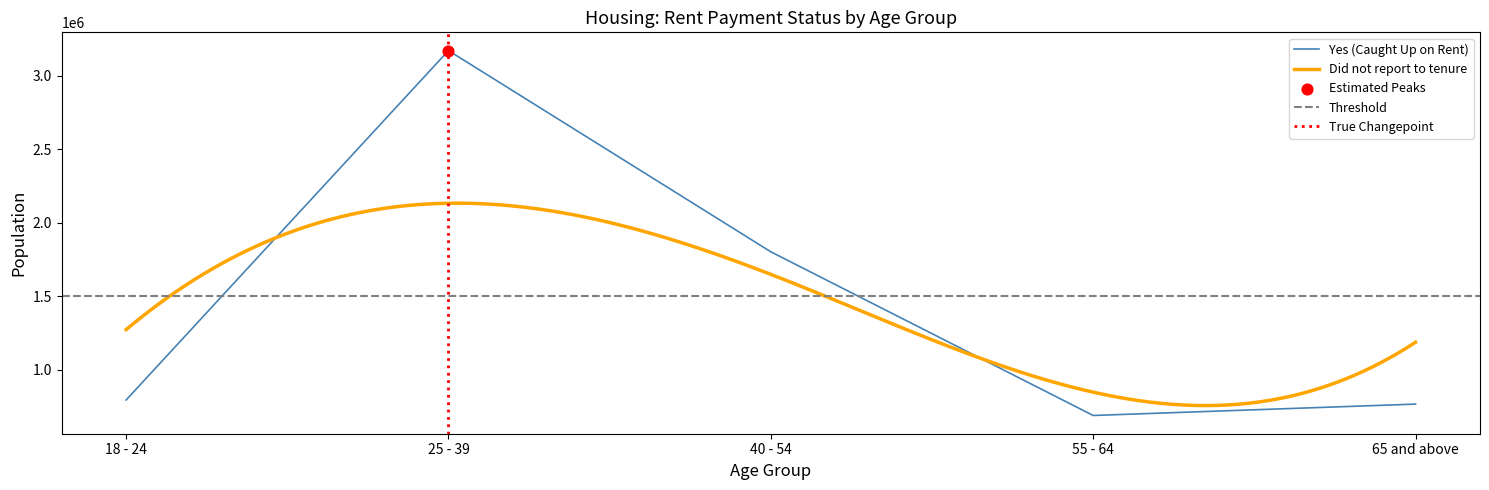

Approximately how many times larger is the value at 18 - 24 compared to 55 - 64?

1.2